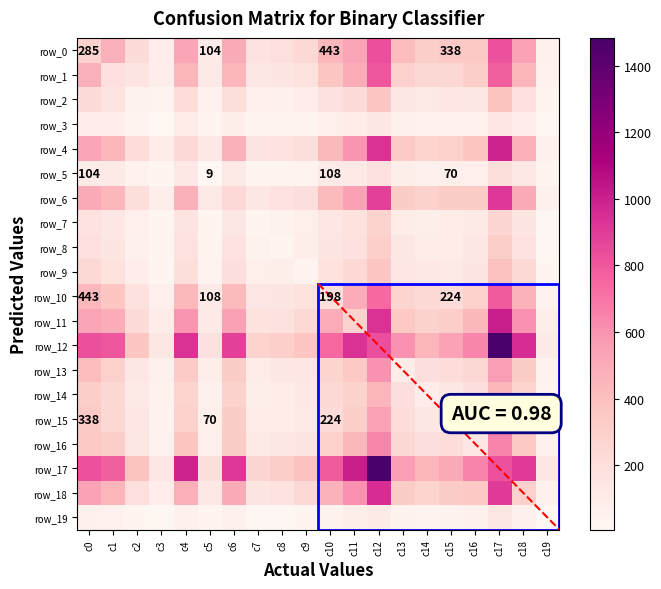

What is the greatest value displayed?

1483